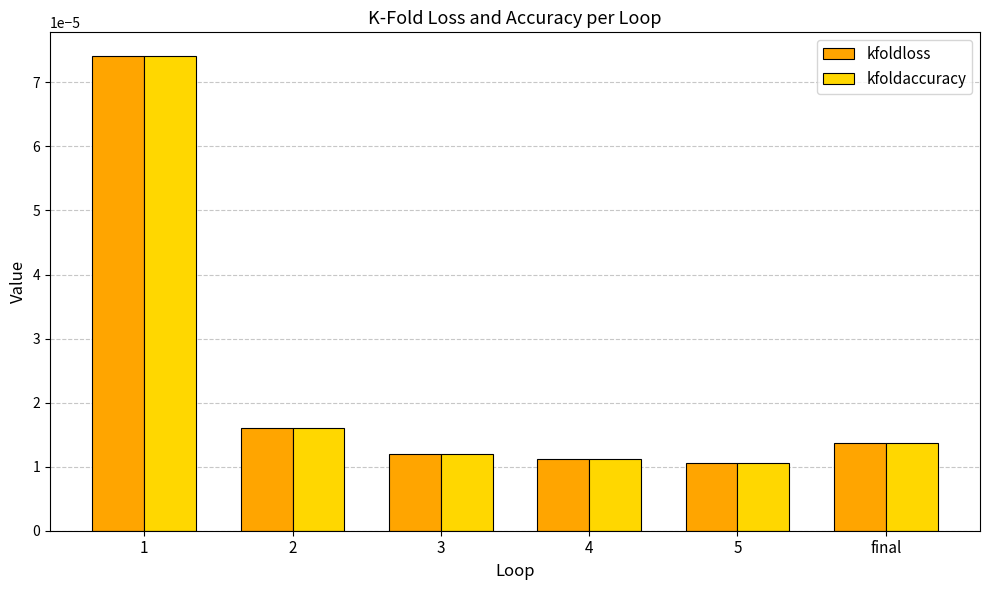

How many kfoldloss values are between 0 and 1?

6